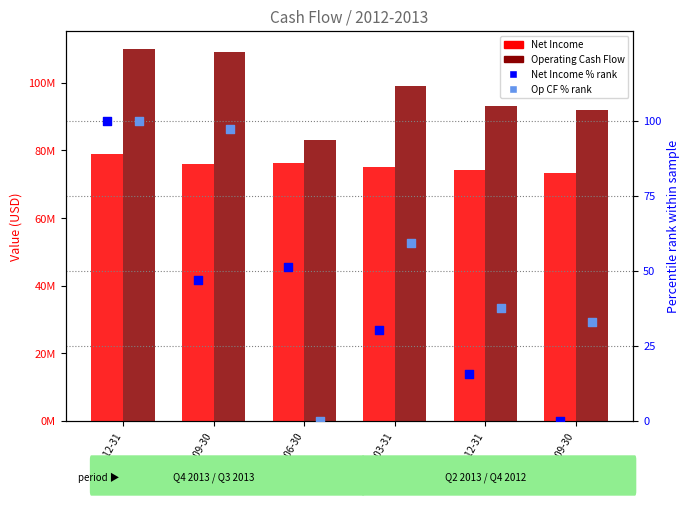

What are all the series names shown in the legend?

Net Income, Operating Cash Flow, Net Income % rank, Op CF % rank